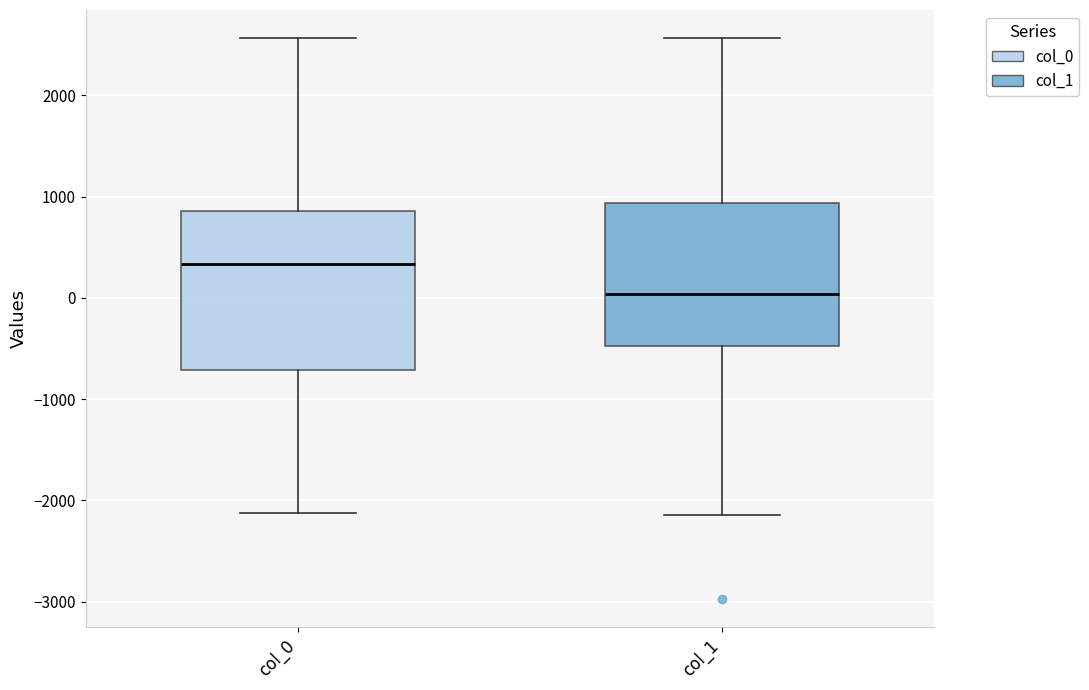

Comparing the boxes themselves (not the whiskers), which one is the tallest?

col_0